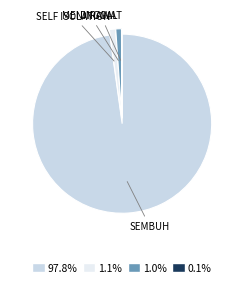

Is there any slice that represents more than half of the pie?

Yes